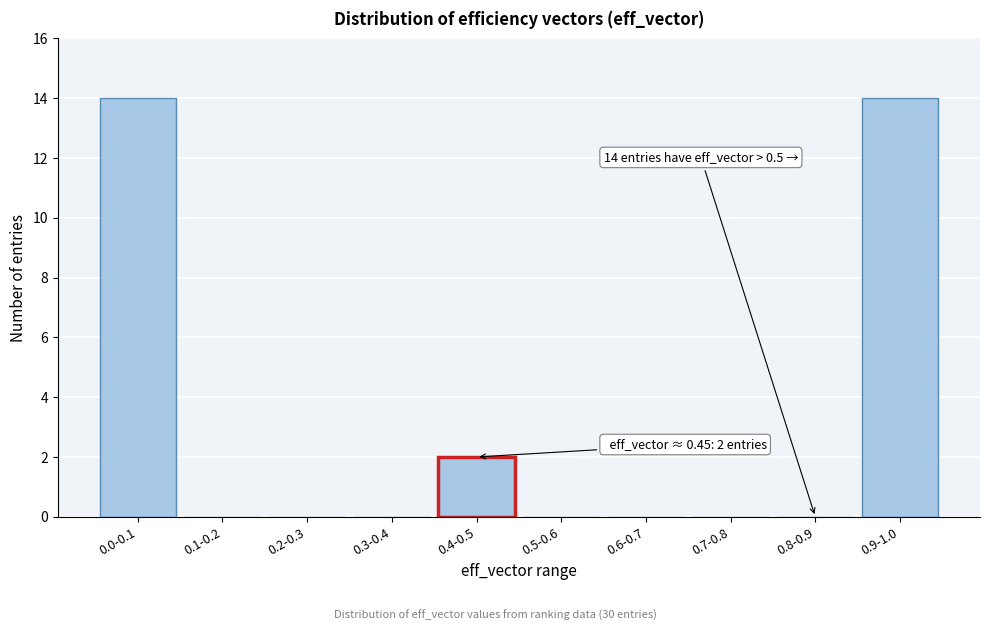

Reading left to right, what are all the values shown in this chart?

0.0-0.1=14	0.1-0.2=0	0.2-0.3=0	0.3-0.4=0	0.4-0.5=2	0.5-0.6=0	0.6-0.7=0	0.7-0.8=0	0.8-0.9=0	0.9-1.0=14